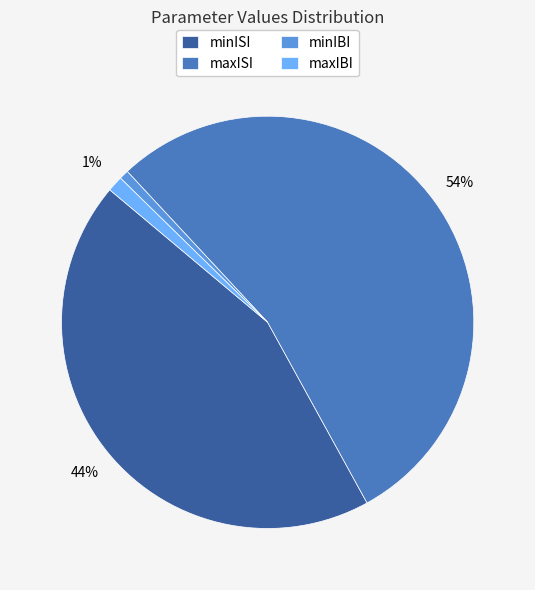

What is the ratio of the value at minISI to the value at maxISI?

0.8